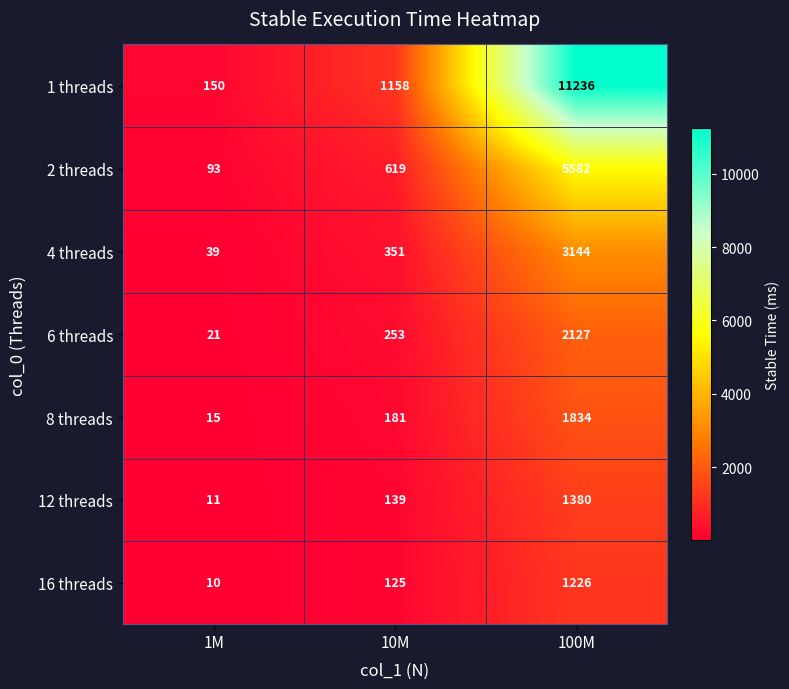

What is the minimum value for 1 threads?

150